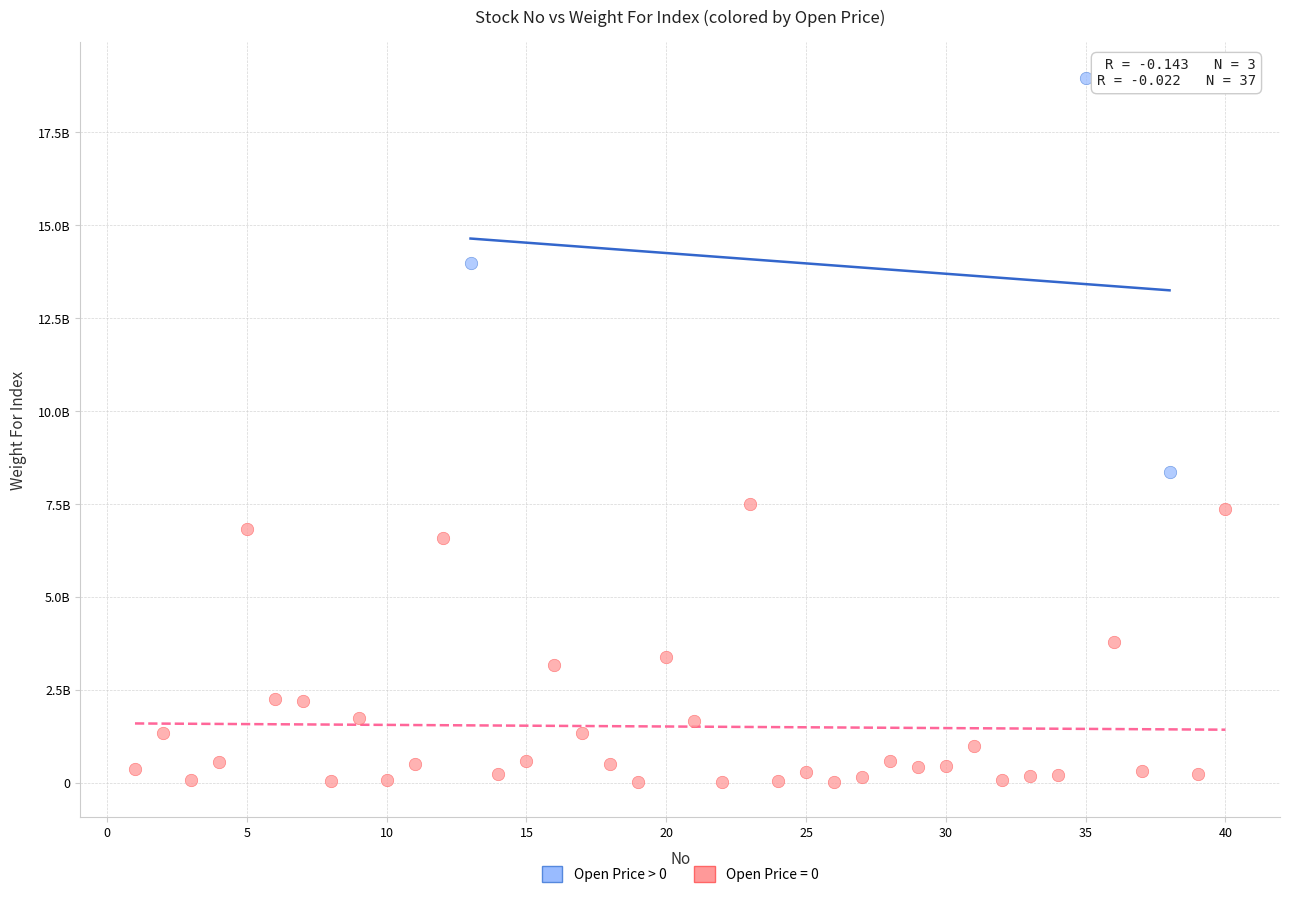

What are all the series names shown in the legend?

Open Price > 0, Open Price = 0